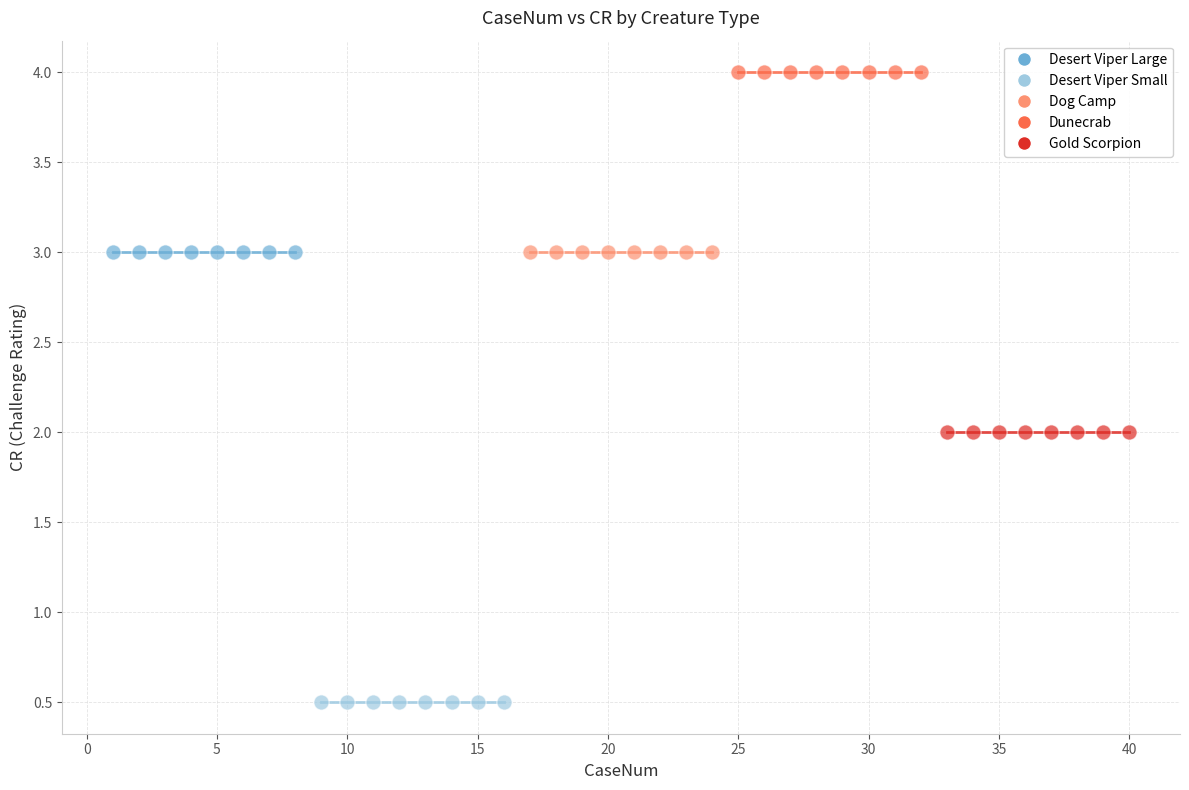

Which series reaches the minimum Y coordinate?

Desert Viper Small